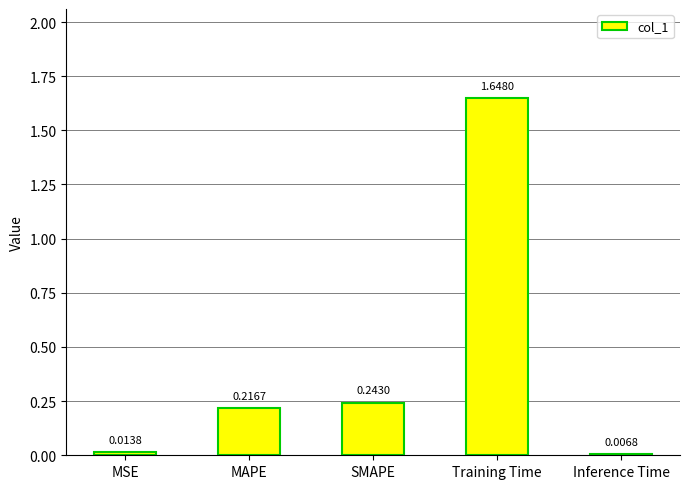

List the labels in order of value, largest first.

Training Time, SMAPE, MAPE, MSE, Inference Time